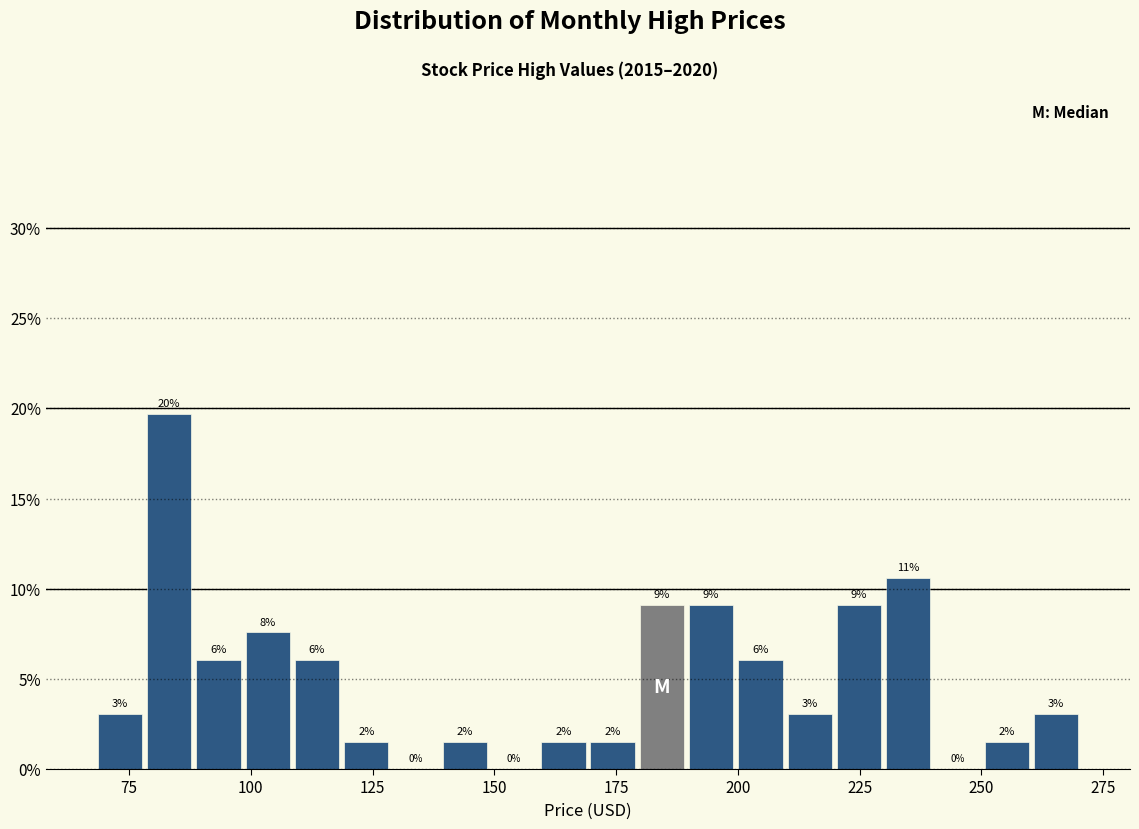

Around what value on the x-axis is the tallest bar? Give the approximate position of its centre, as read against the axis.

85